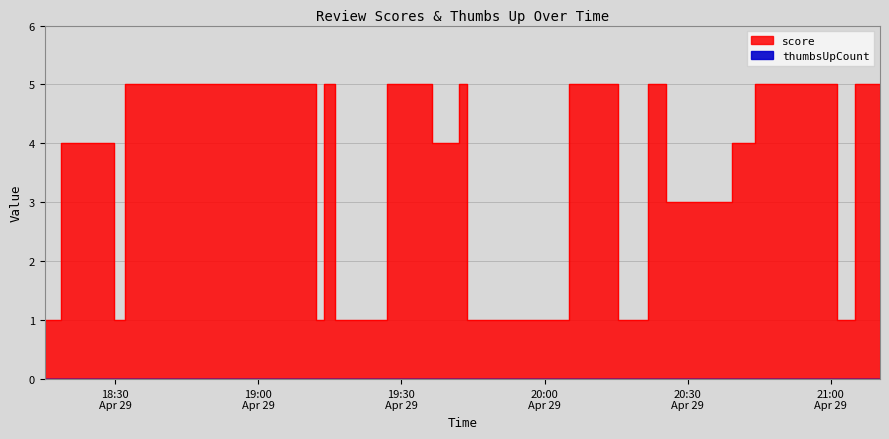

What is the difference between the highest and lowest values at 2024-04-29 21:05:10?

5